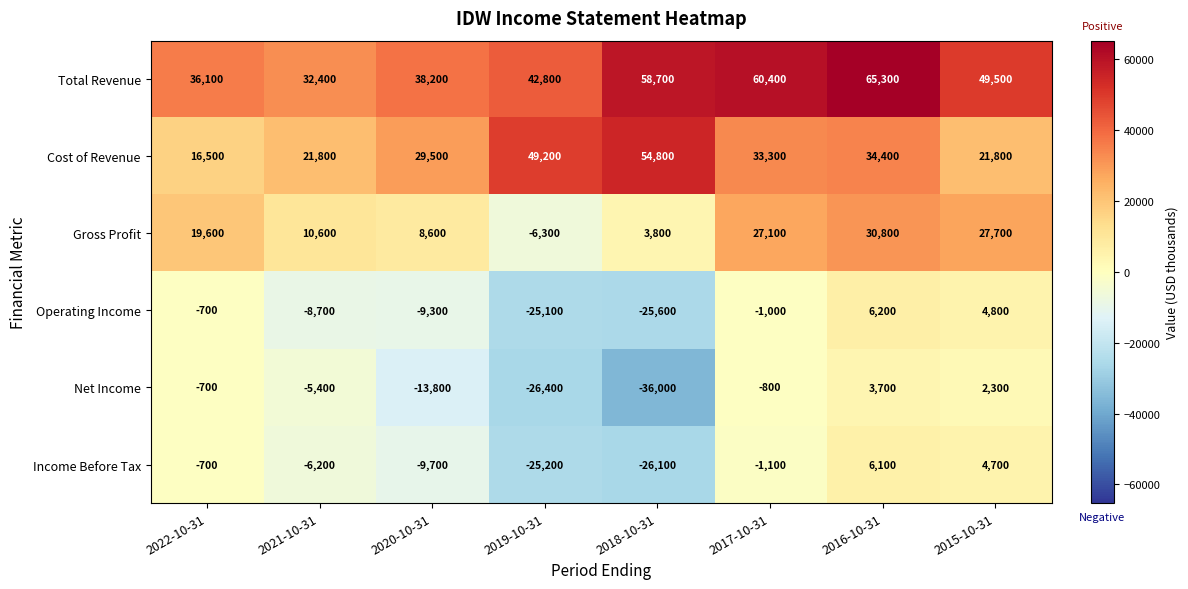

How many data points in Gross Profit are less than 19600?

4